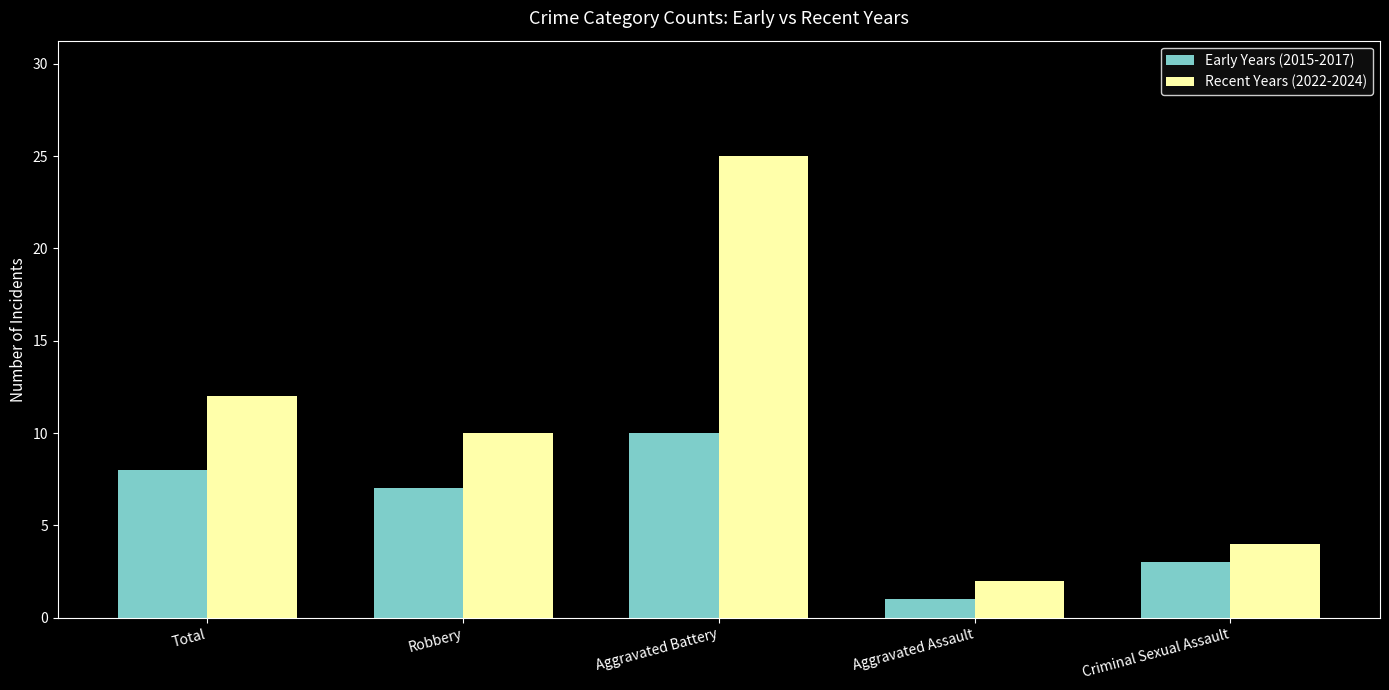

What position from the left is Total?

1